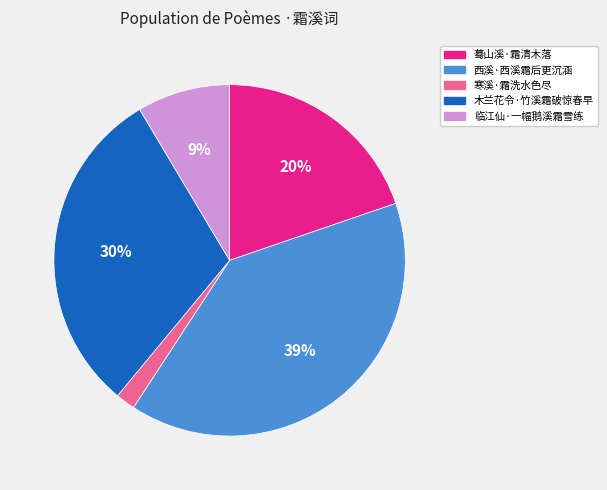

Count the number of slices in the pie.

5